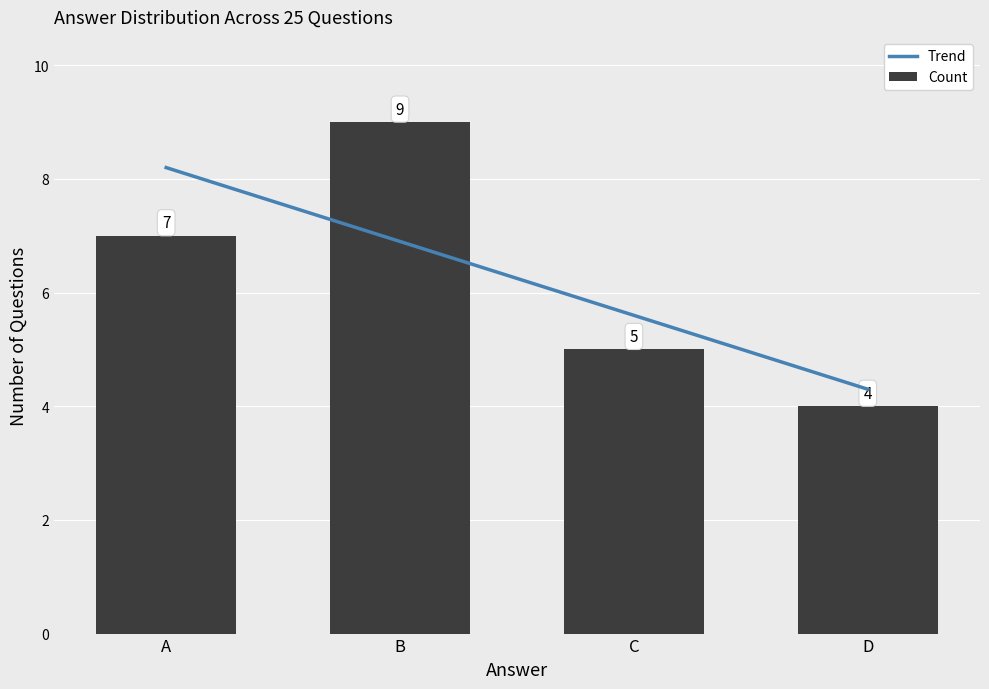

What is the difference between the maximum and second lowest values?

4